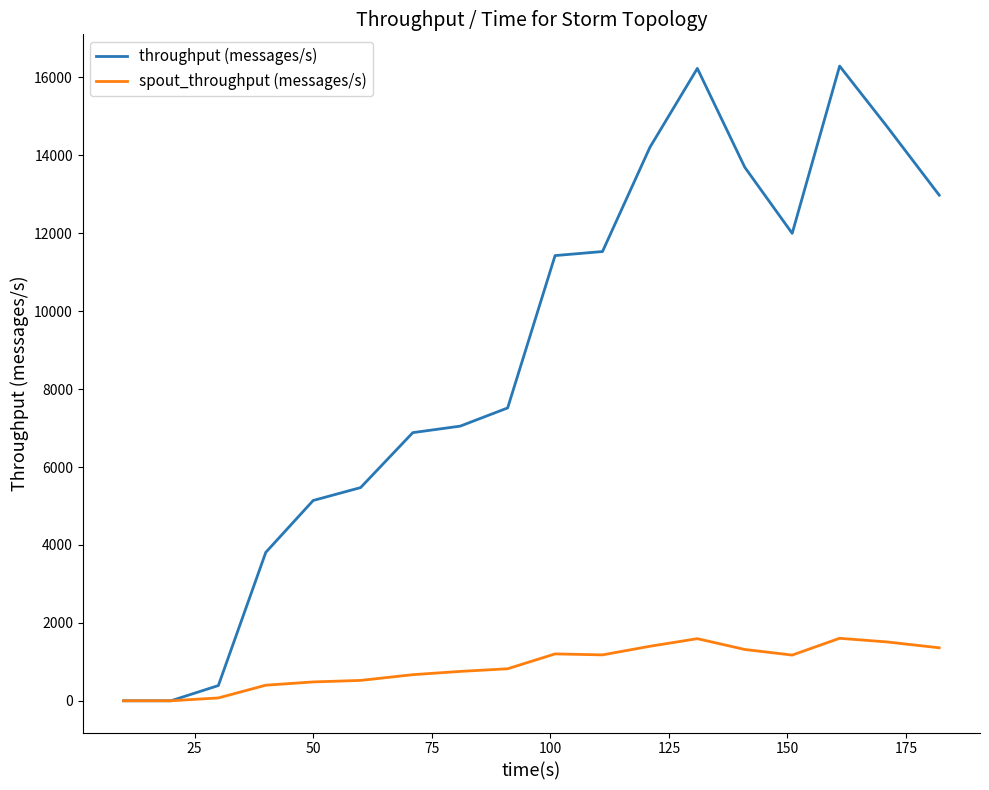

Rank the series by their maximum value, from highest to lowest.

throughput (messages/s), spout_throughput (messages/s)